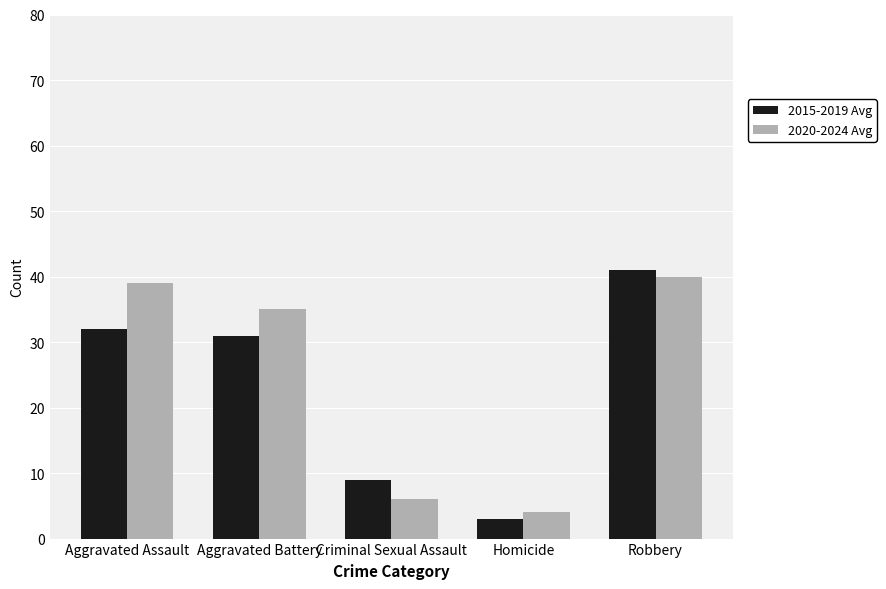

How many groups of bars are there?

5